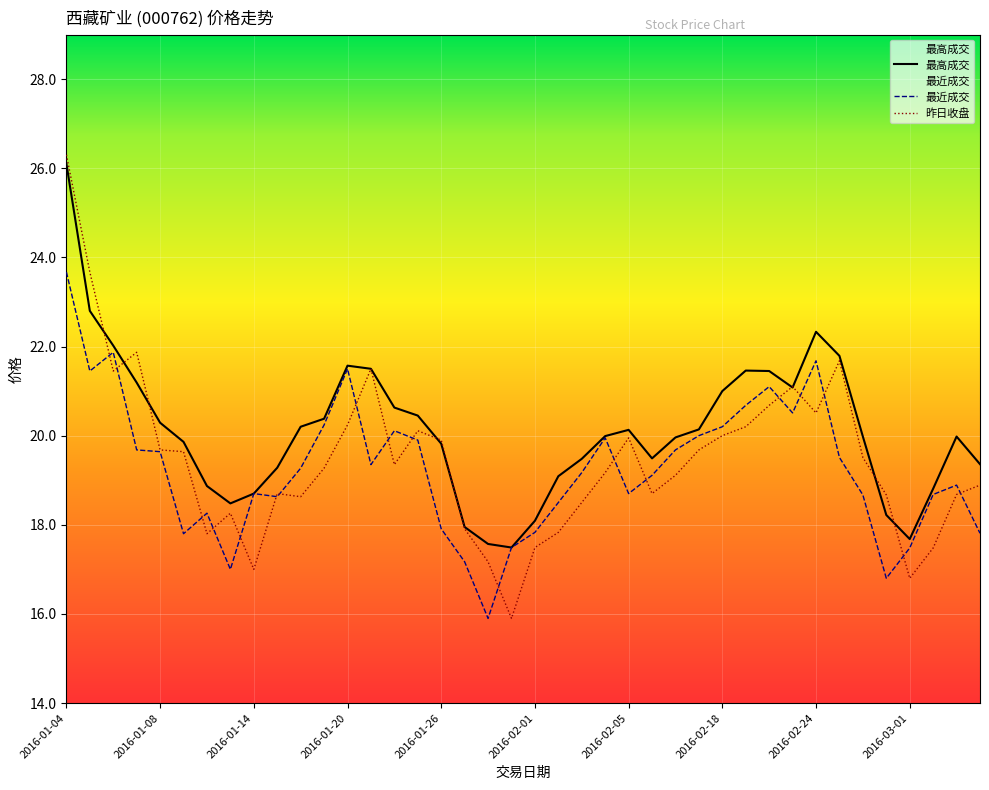

What is the difference between the maximum and second lowest values in the 最近成交 series?

6.9